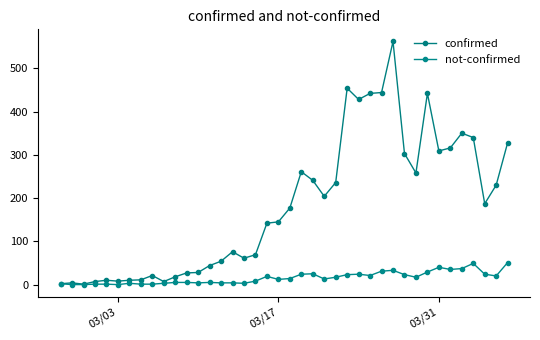

Count the number of data series in this chart.

2